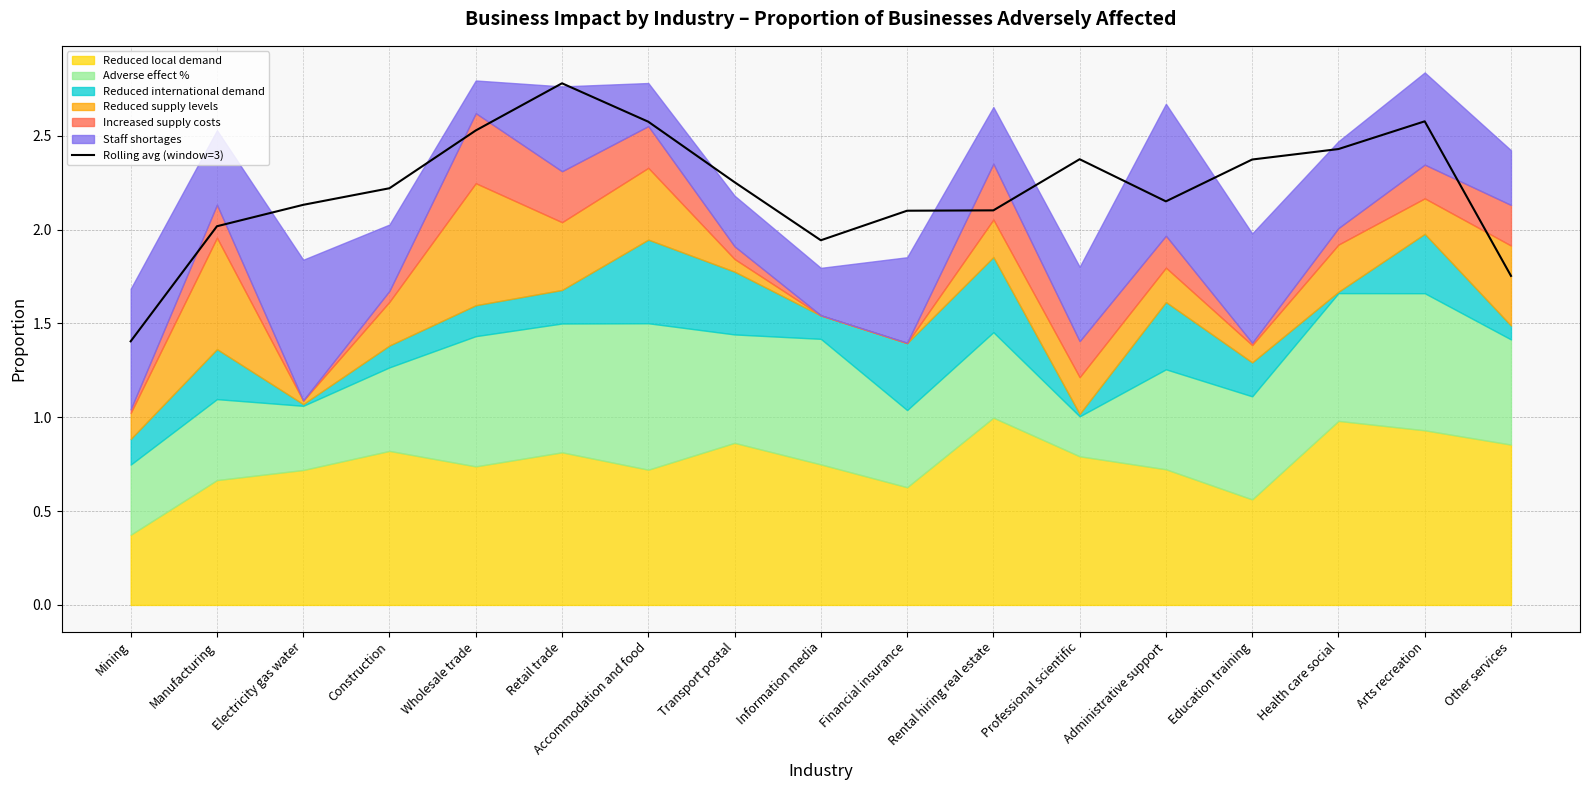

At which label does Rolling avg (window=3) reach its minimum?

Mining